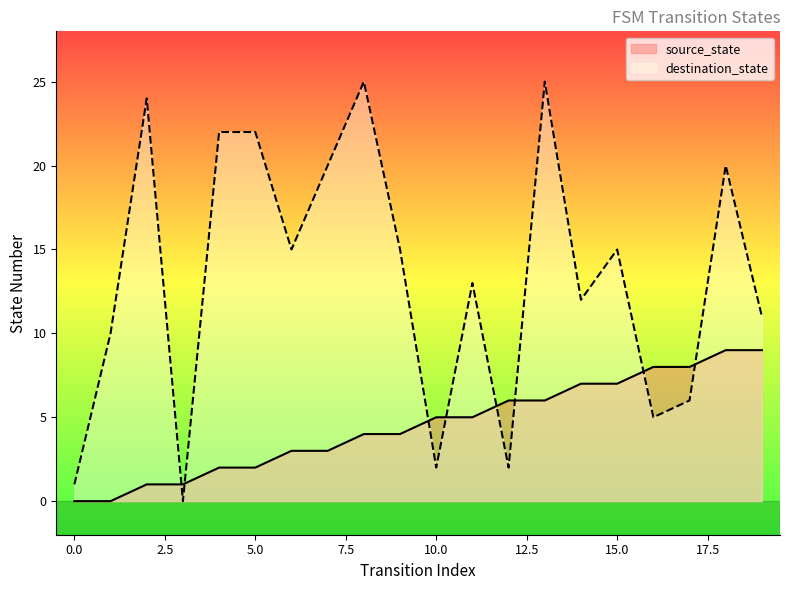

The destination_state series shows 5 at 6. True or false?

False